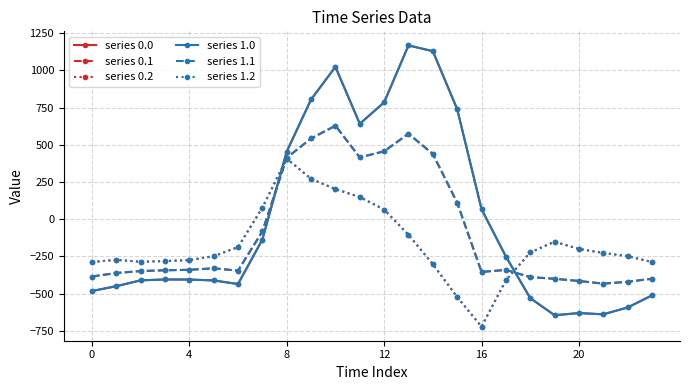

At which label is series 0.0 closest to 261?

8